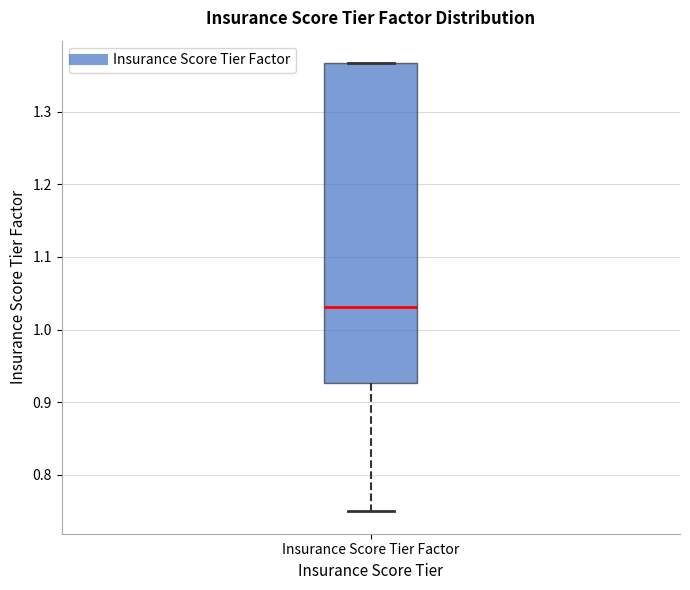

Transcribe this box plot: give where the median line is, the range the box spans, and where the two whiskers end, as read against the y-axis. The values are not printed on the chart, so give them approximately, as read against the axis.

median 1.03, box 0.93 to 1.37, whiskers 0.75 to 1.37